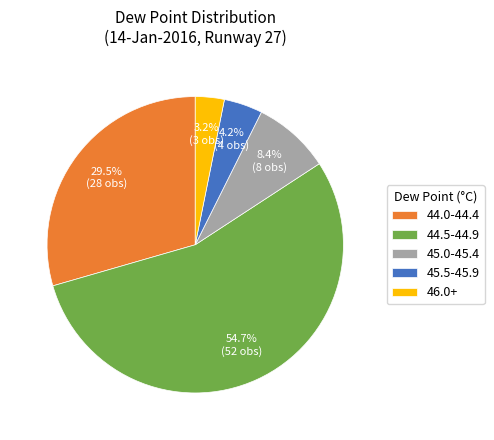

What is the smallest slice in the pie chart?

46.0+